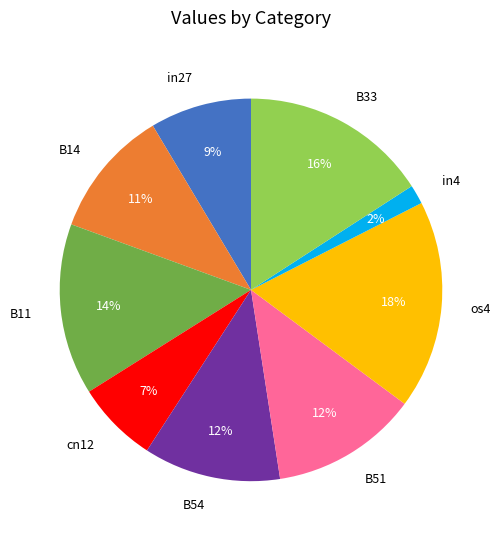

To the nearest percent, what is the difference between the largest and smallest slice percentages?

16%